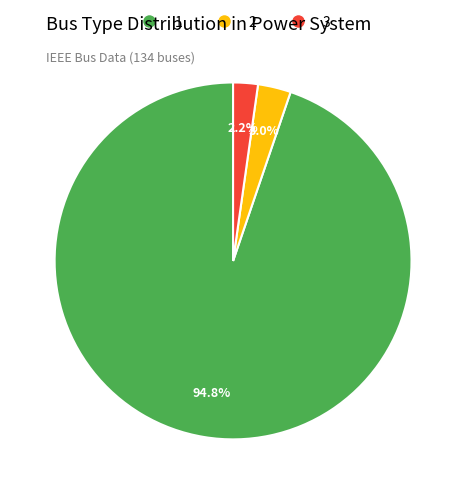

Combined, what portion of the pie is 2 and 3?

5.2%